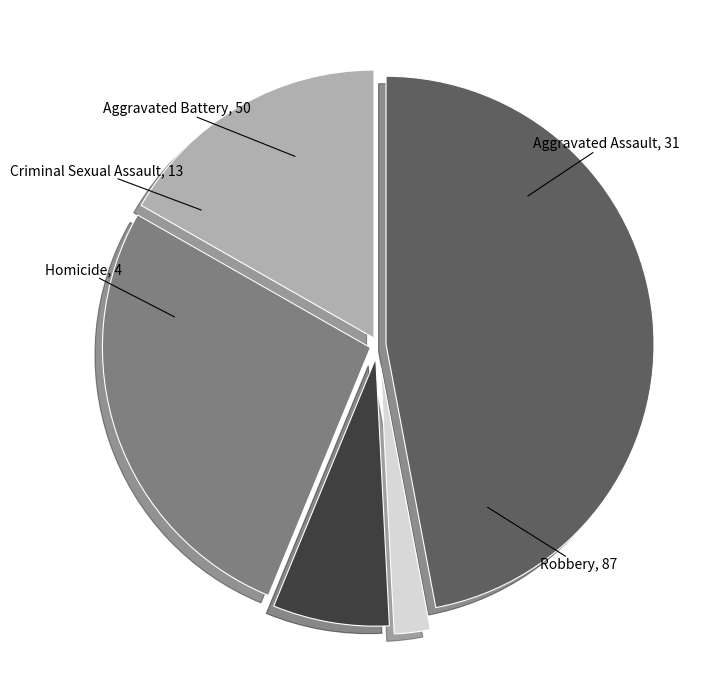

True or false: Aggravated Assault accounts for 17% of the total.

True